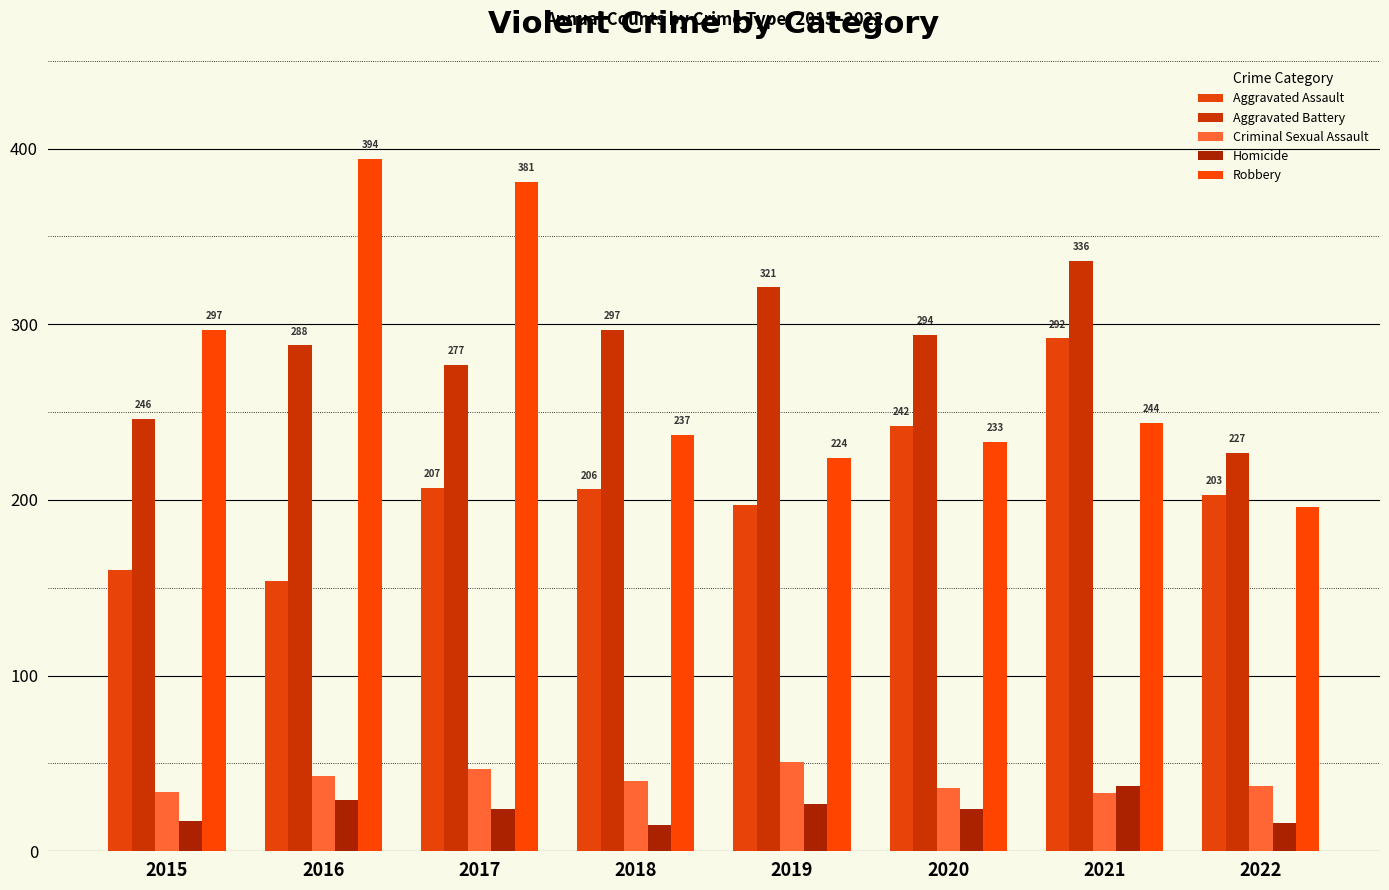

Where does the Aggravated Assault series first go above 206?

2017